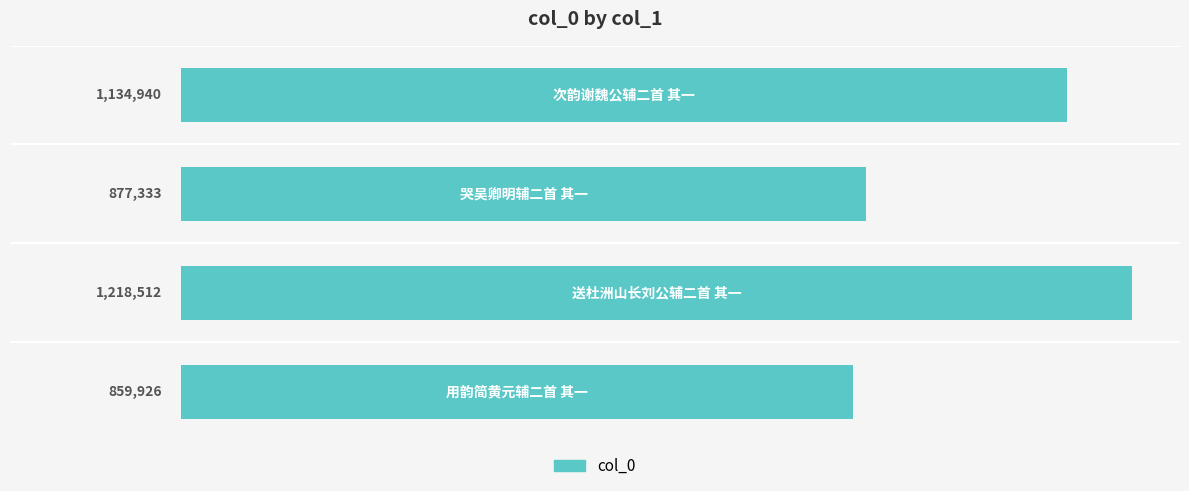

Are the bars horizontal?

Yes